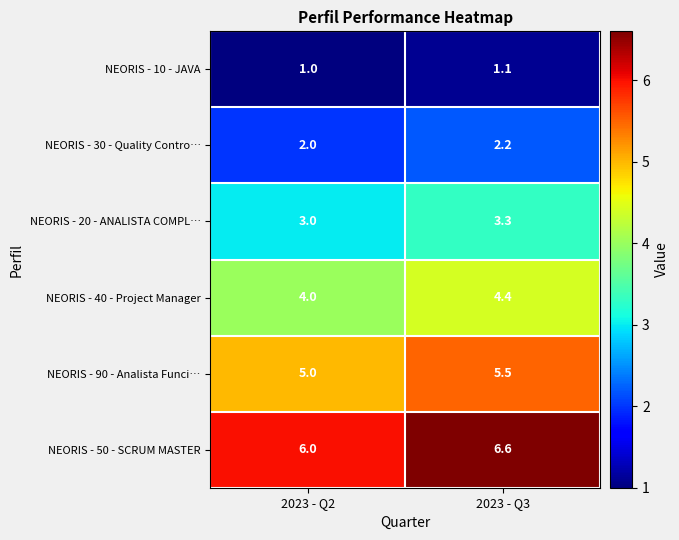

Reading right to left, extract all data points from this chart.

NEORIS - 10 - JAVA: 2023 - Q3=1.1	2023 - Q2=1.0
NEORIS - 30 - Quality Contro…: 2023 - Q3=2.2	2023 - Q2=2.0
NEORIS - 20 - ANALISTA COMPL…: 2023 - Q3=3.3	2023 - Q2=3.0
NEORIS - 40 - Project Manager: 2023 - Q3=4.4	2023 - Q2=4.0
NEORIS - 90 - Analista Funci…: 2023 - Q3=5.5	2023 - Q2=5.0
NEORIS - 50 - SCRUM MASTER: 2023 - Q3=6.6	2023 - Q2=6.0